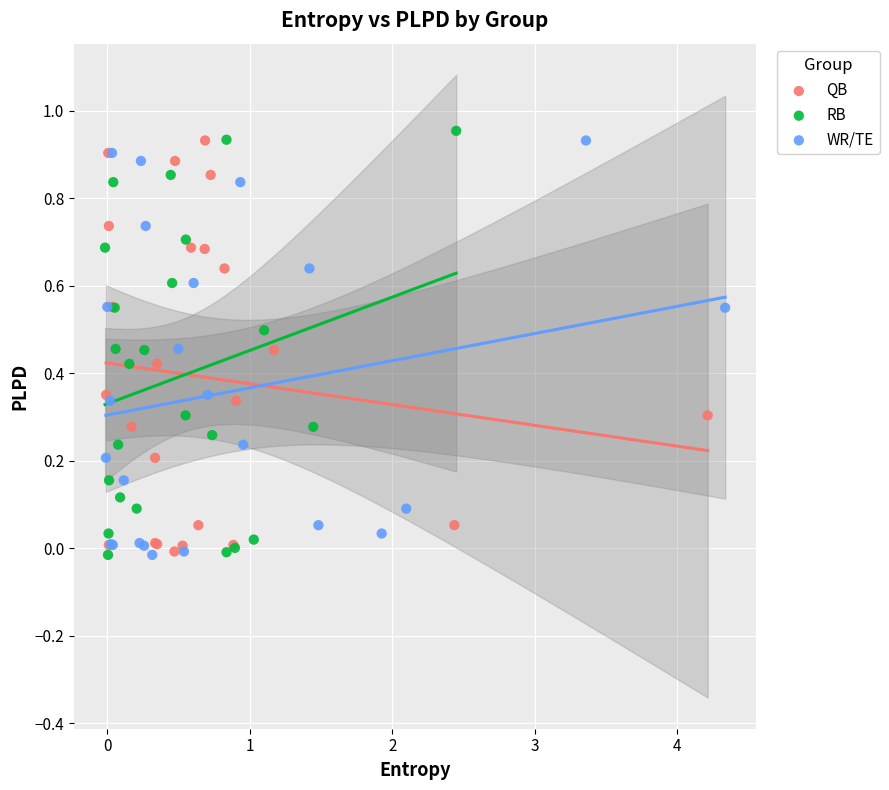

What are all the series names shown in the legend?

QB, RB, WR/TE